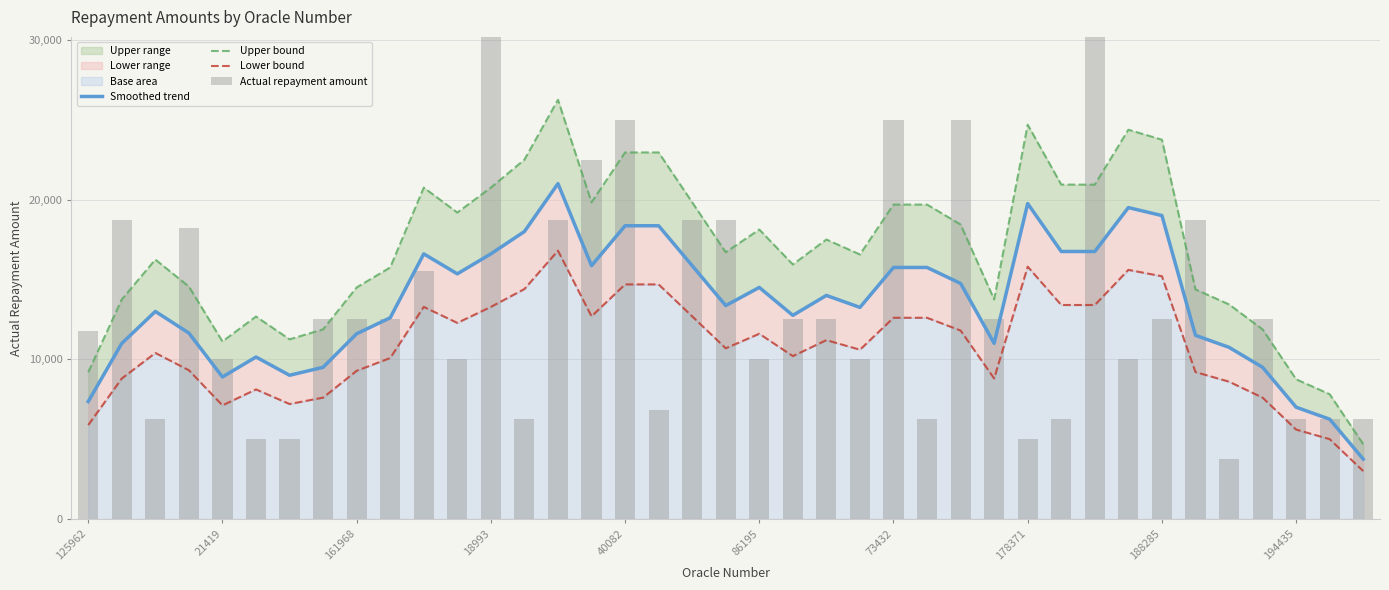

What position from the right is 26?

13